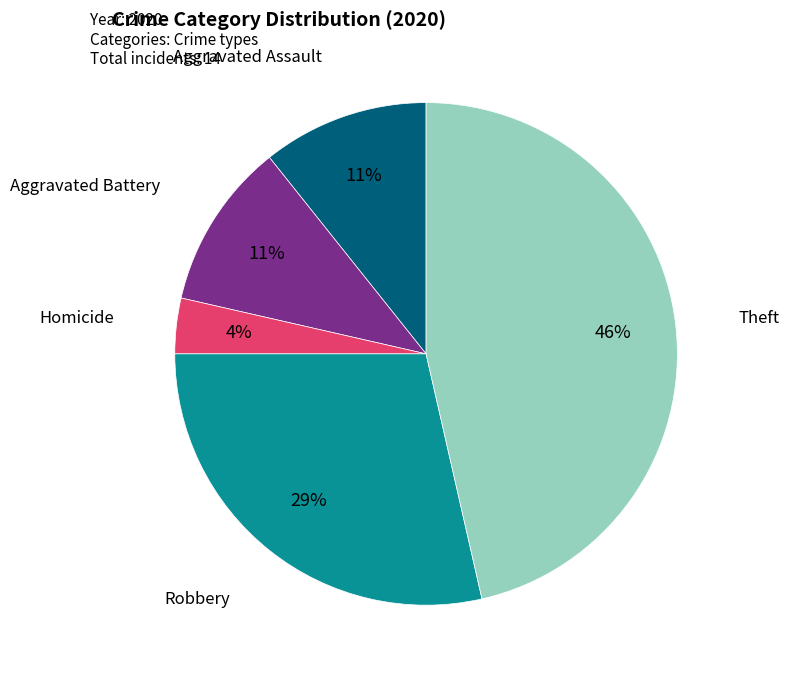

Does Theft represent more than half of the total?

No